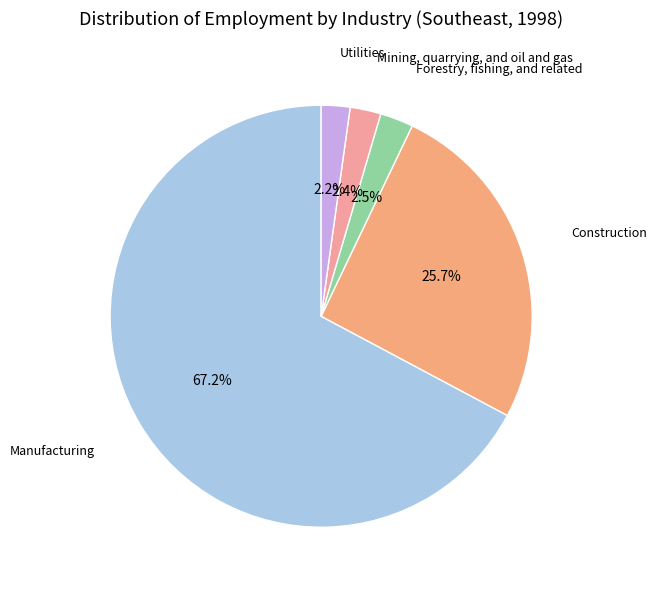

Does any single category account for the majority?

Yes